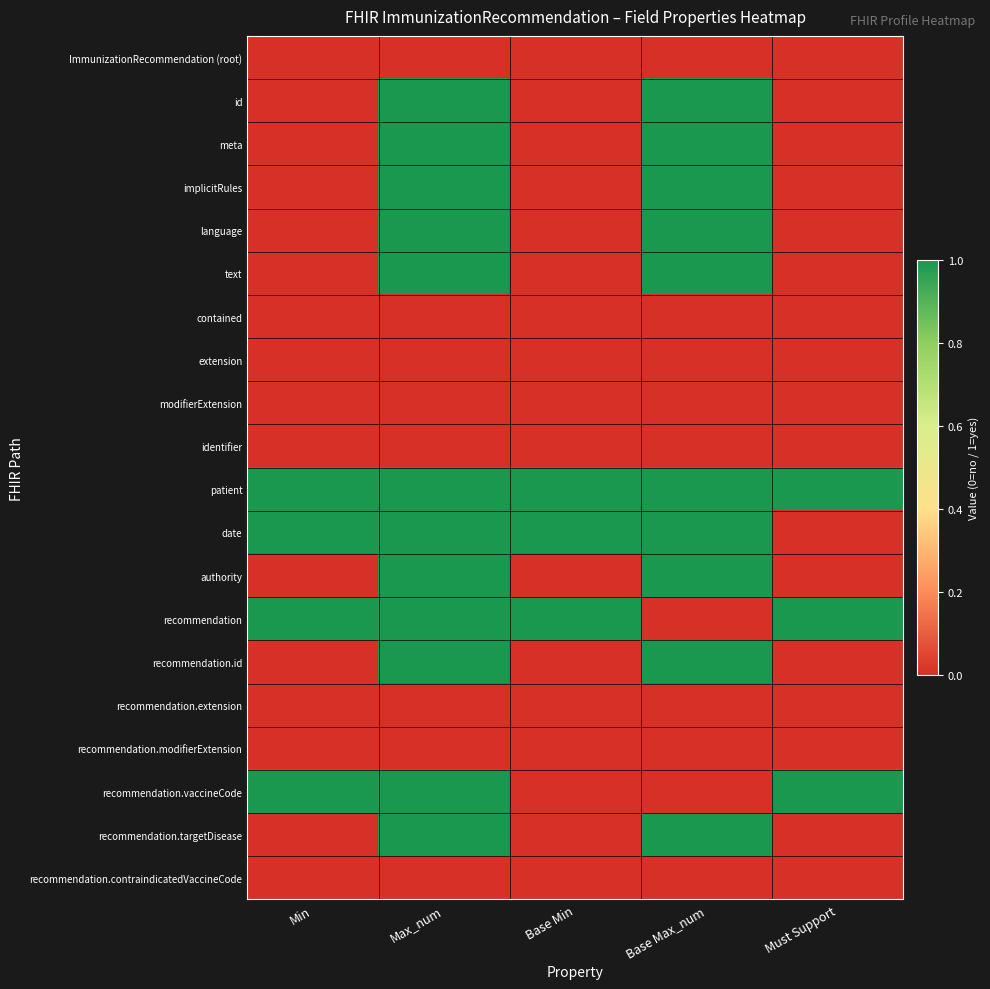

Rank the series at Base Max_num from lowest to highest value.

ImmunizationRecommendation (root), contained, extension, modifierExtension, identifier, recommendation, recommendation.extension, recommendation.modifierExtension, recommendation.vaccineCode, recommendation.contraindicatedVaccineCode, id, meta, implicitRules, language, text, patient, date, authority, recommendation.id, recommendation.targetDisease